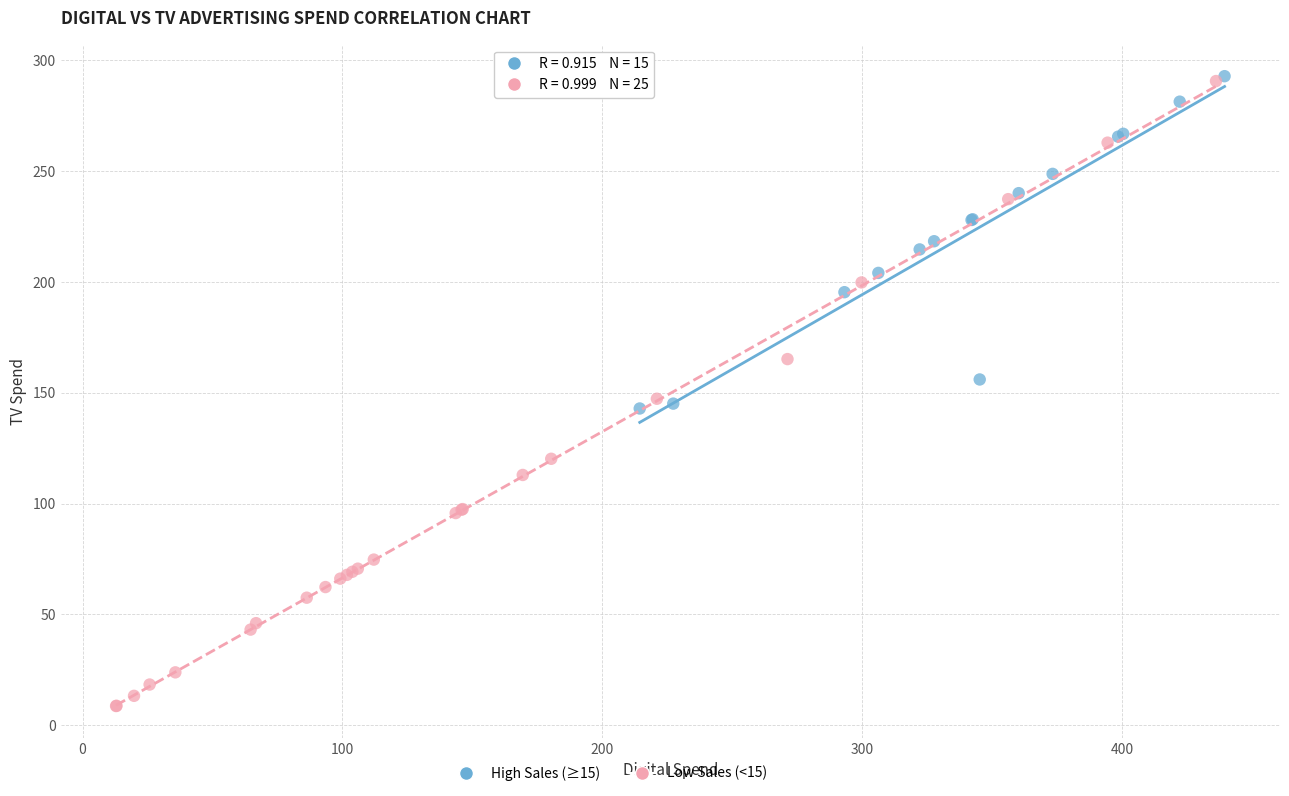

Which series has the widest spread of Y values?

Low Sales (<15)